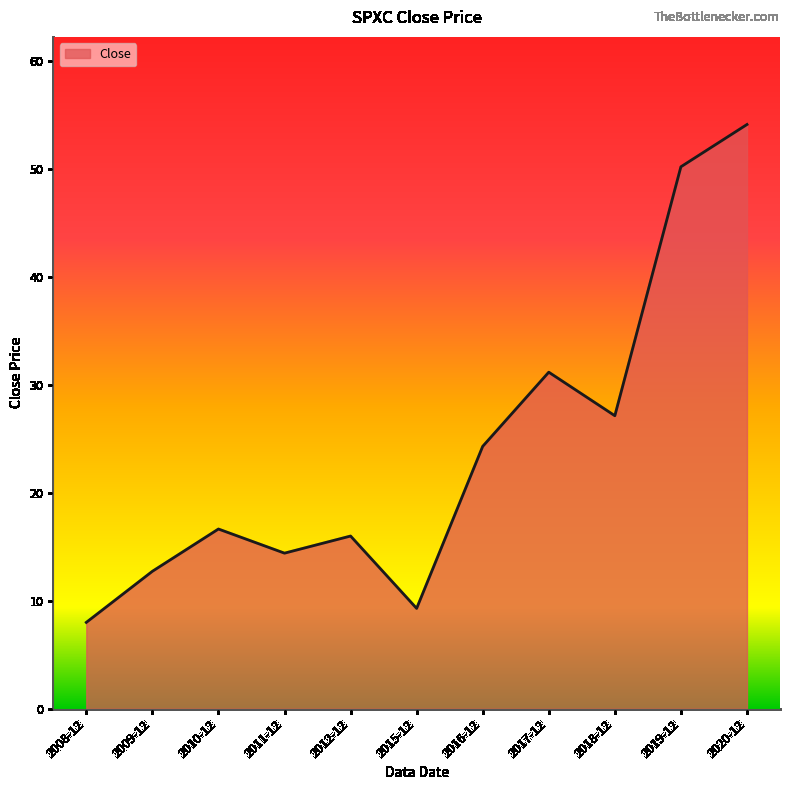

The value at 2011-12 is 14.4. True or false?

True